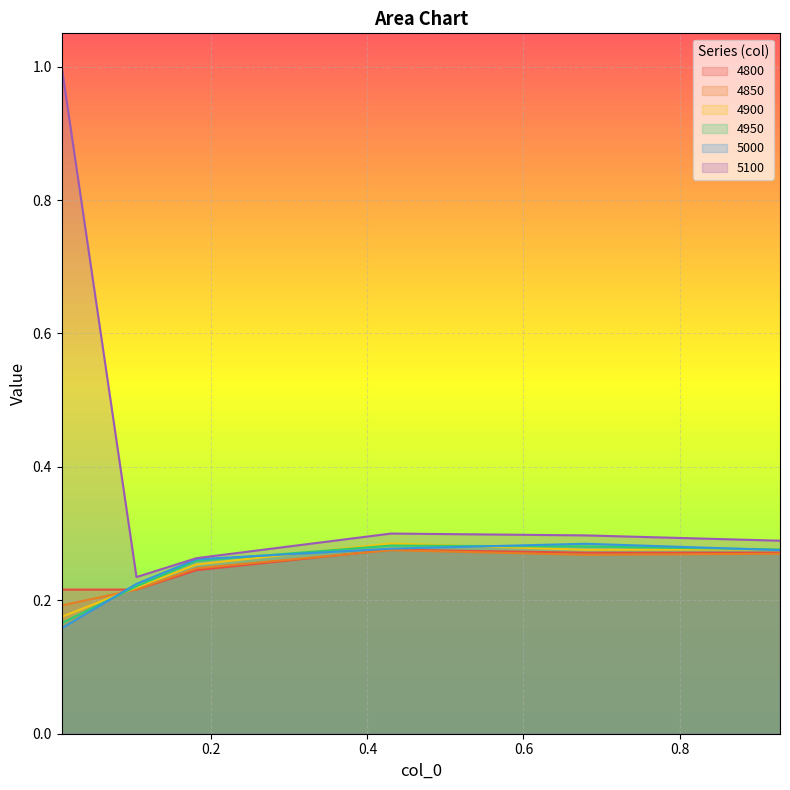

How many intersections are there between 4800 and 5000?

1